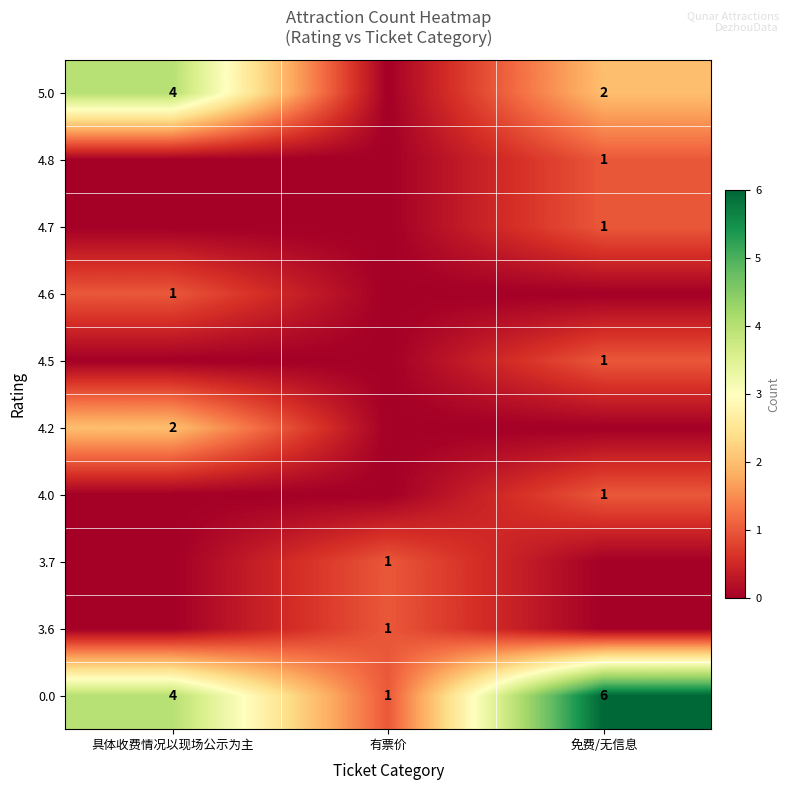

Which label corresponds to the smallest value in the chart?

具体收费情况以现场公示为主